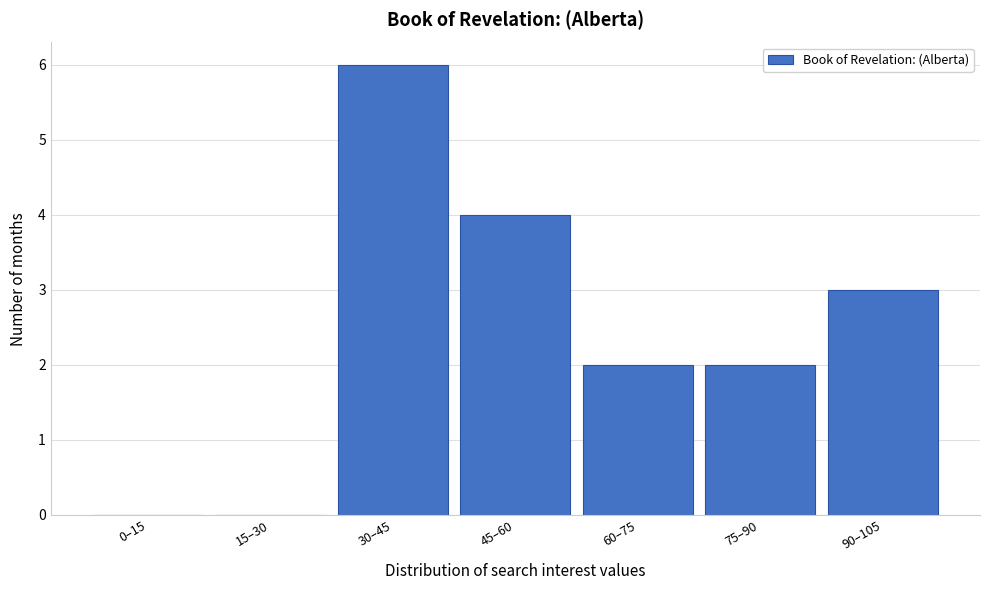

Reading left to right, extract all data points from this chart.

0–15=0	15–30=0	30–45=6	45–60=4	60–75=2	75–90=2	90–105=3